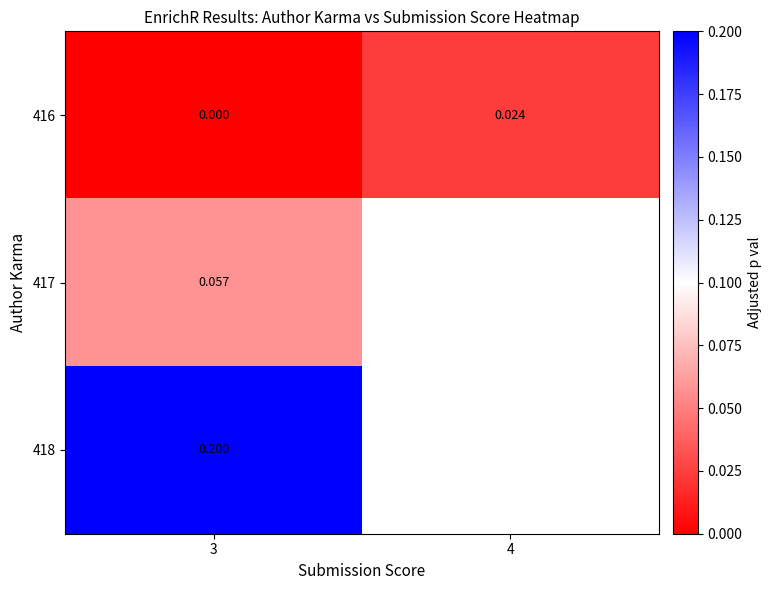

List the labels in order of 416 value, smallest first.

3, 4